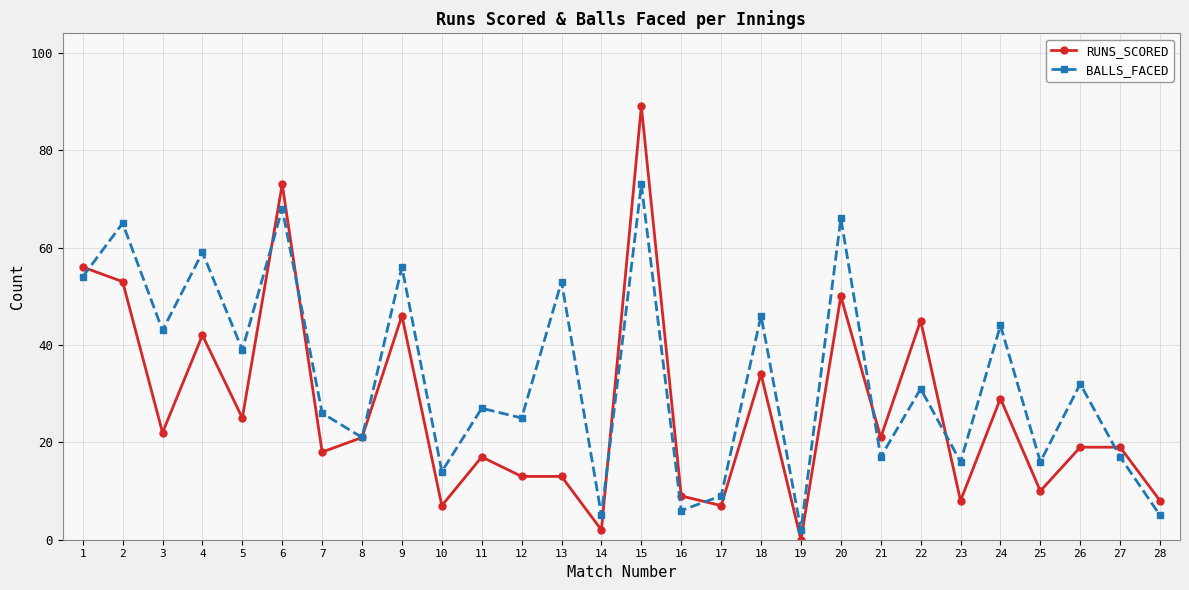

The value of RUNS_SCORED at 12 is 13. True or false?

True